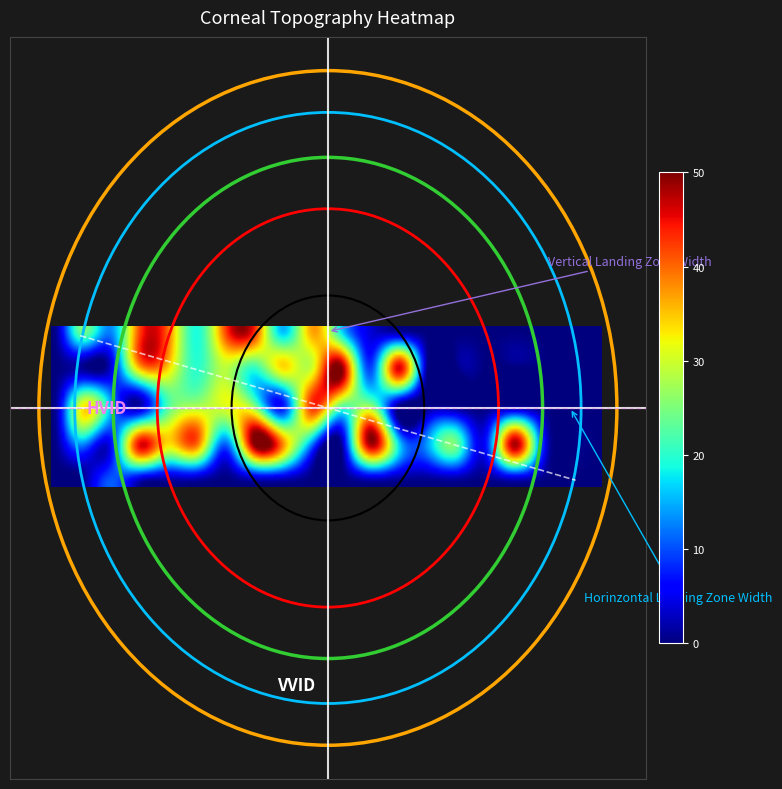

How many data points does each series have?

20